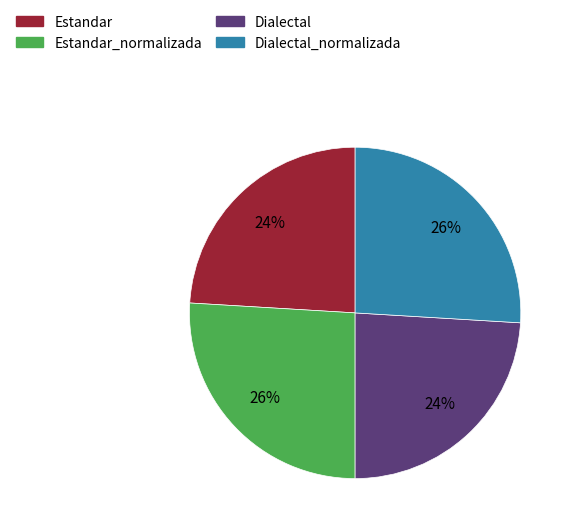

Is there any slice that represents more than half of the pie?

No